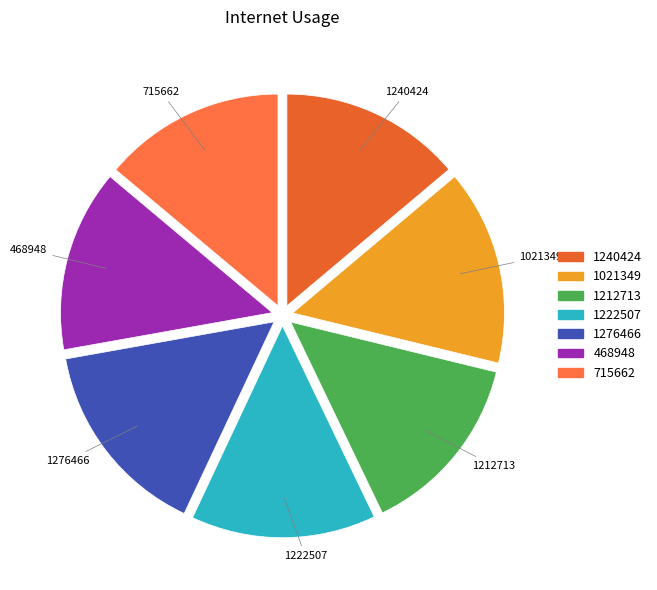

Does 1021349 account for over 50% of the chart?

No